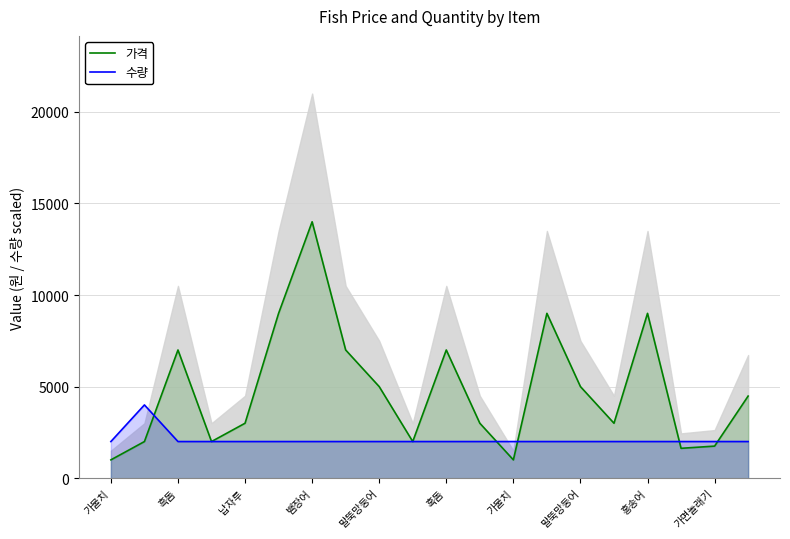

Between 납자루 and 19, which is larger?

납자루